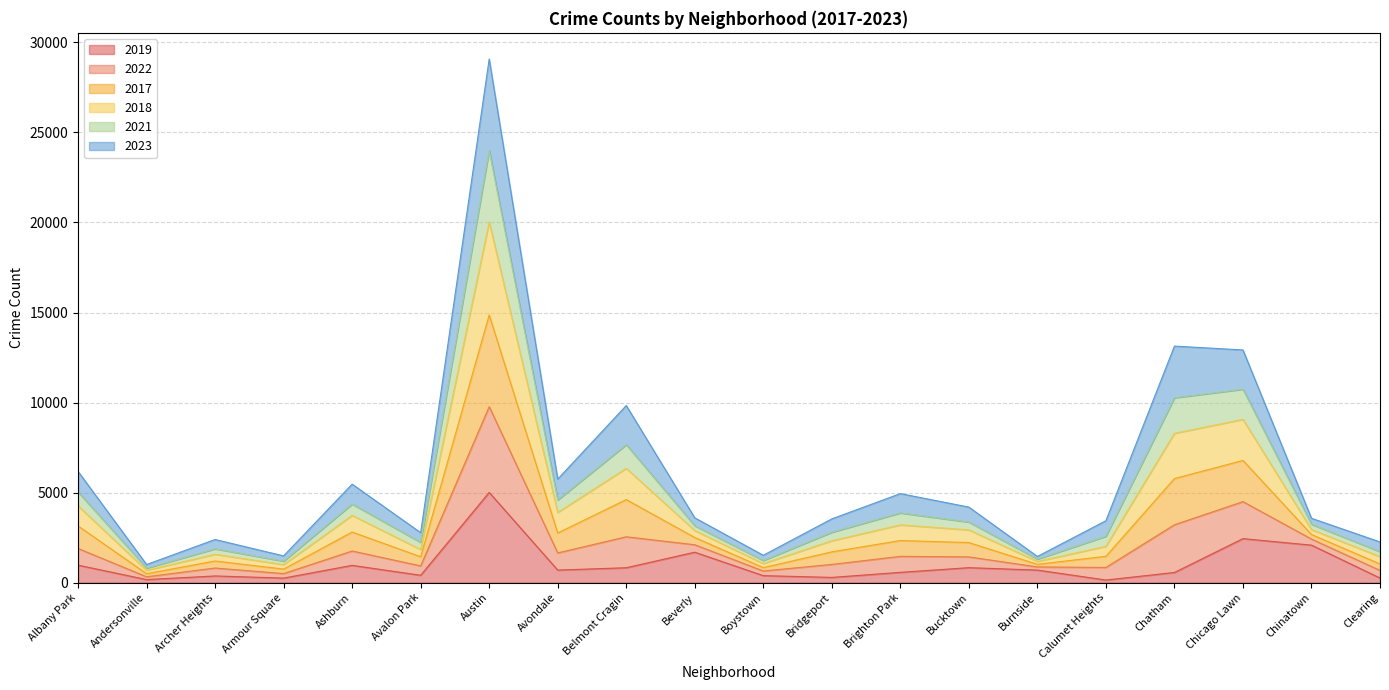

What is the total value across all series at Ashburn?

5467